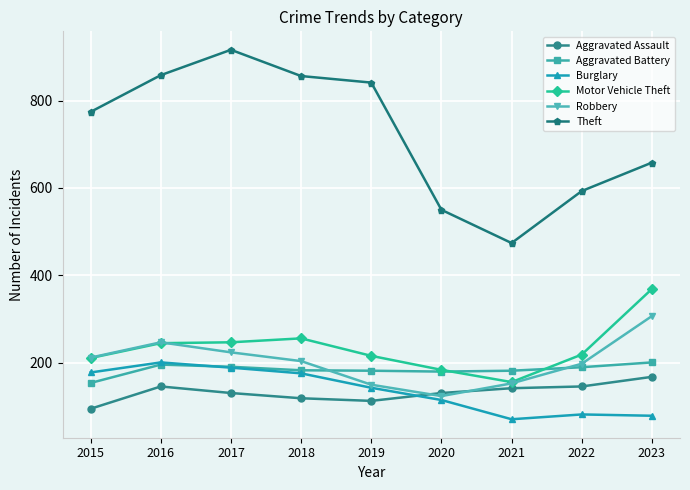

What value does the Aggravated Assault series have at 2015?

95